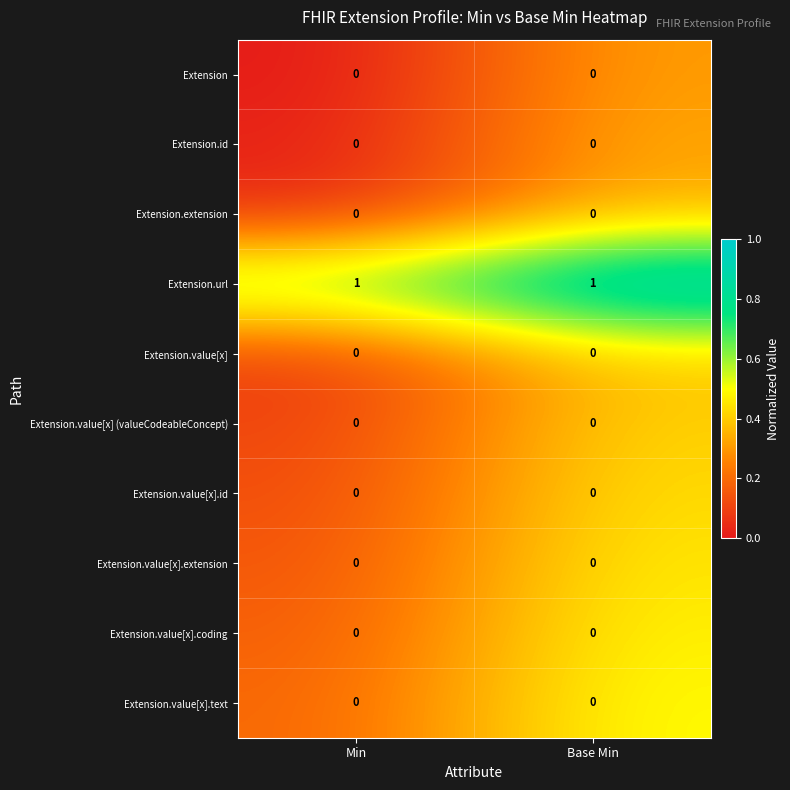

At how many categories does at least one series exceed 0?

2